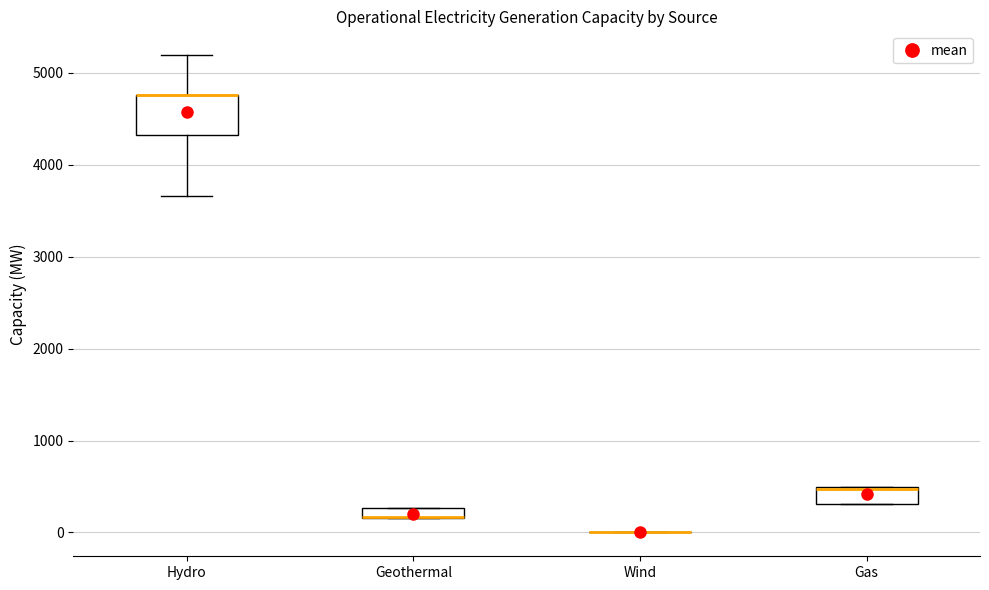

Where is the lower edge of the box for Gas on the y-axis? The values are not printed on the chart, so give them approximately, as read against the axis.

300